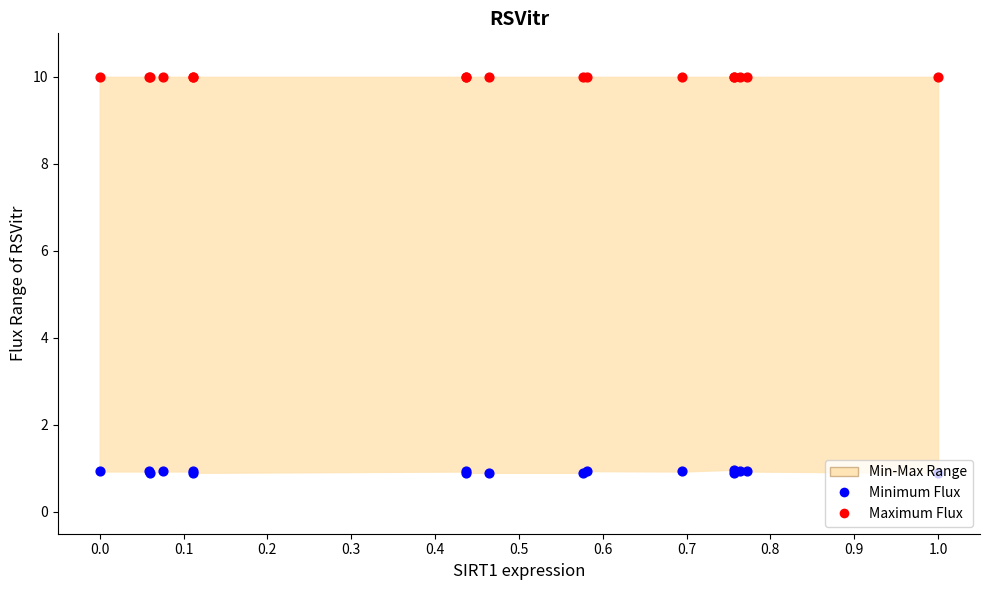

What are all the series names shown in the legend?

Minimum Flux, Maximum Flux